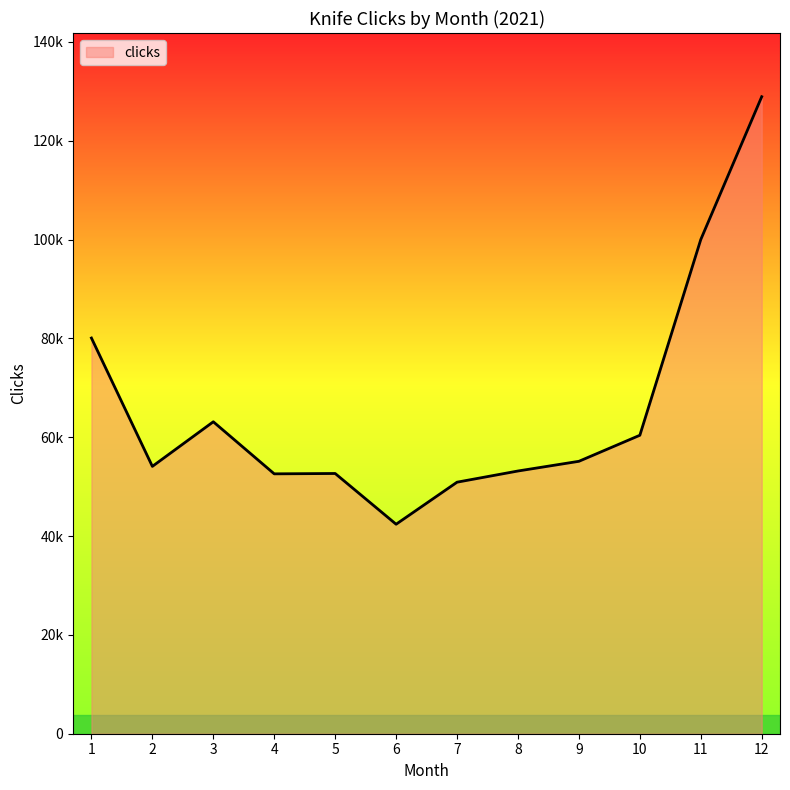

What is the greatest value displayed?

128903